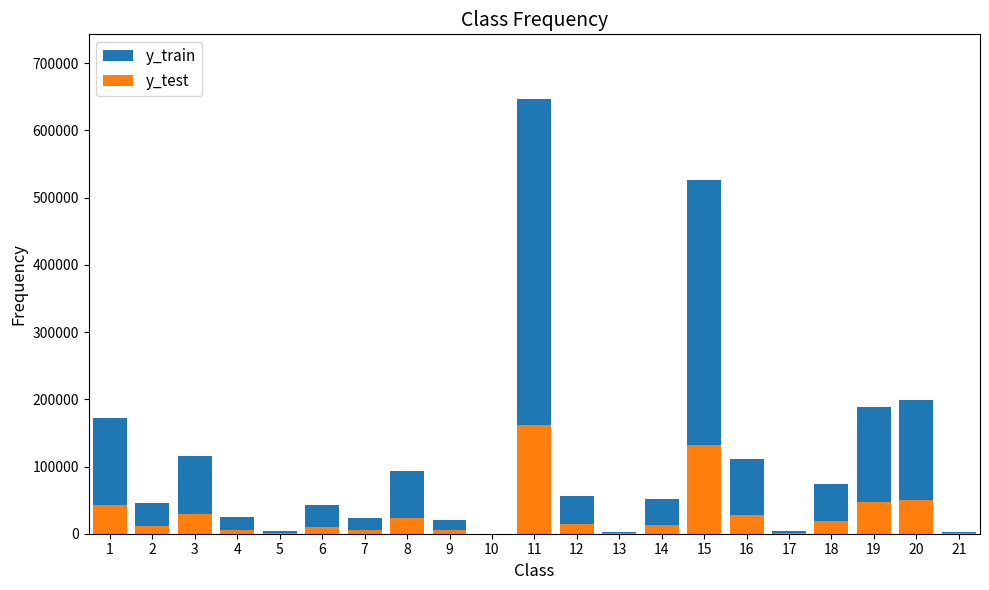

The y_train series shows 14.5 at 10. True or false?

False